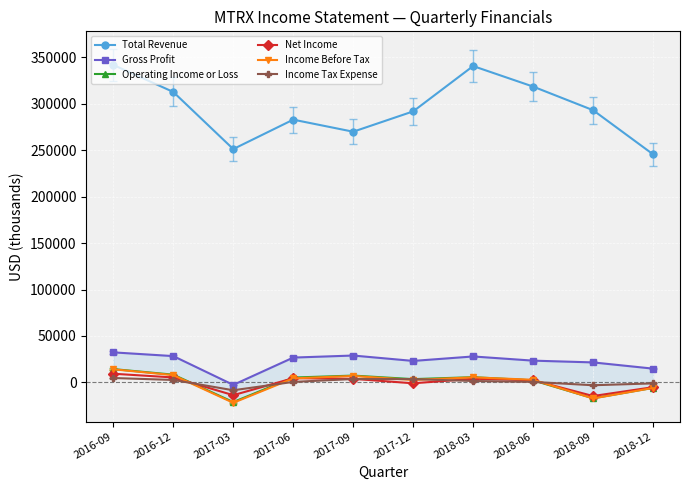

What is the average value of the Total Revenue series?

294810